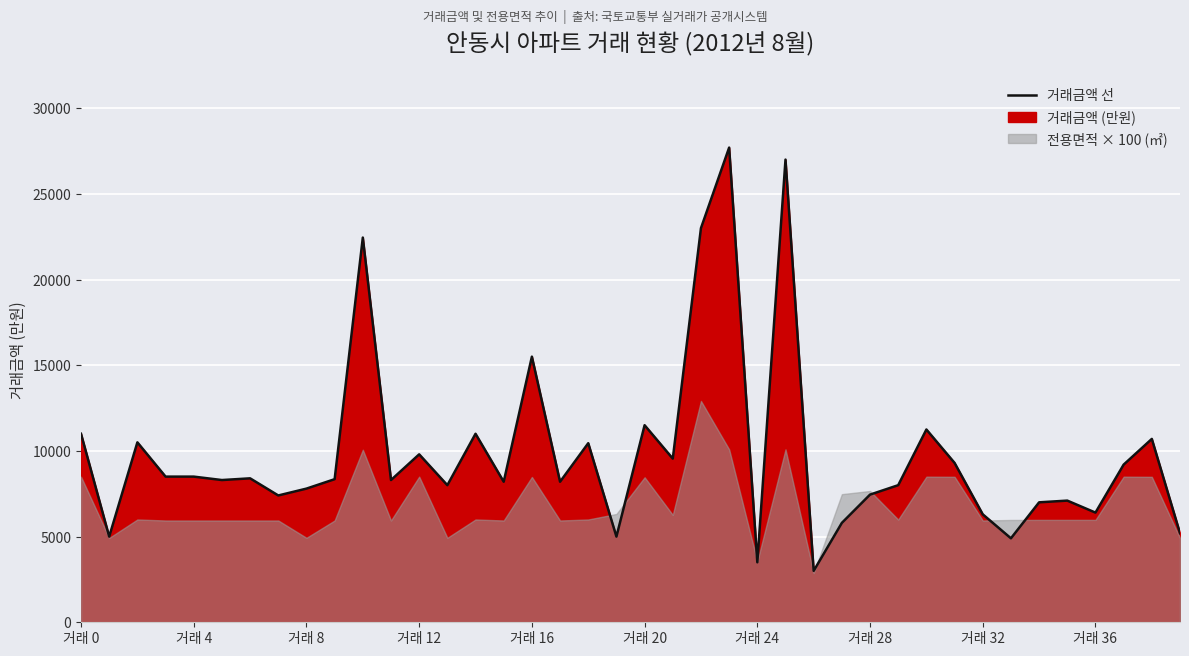

Does the chart display data point markers on the line(s)?

No